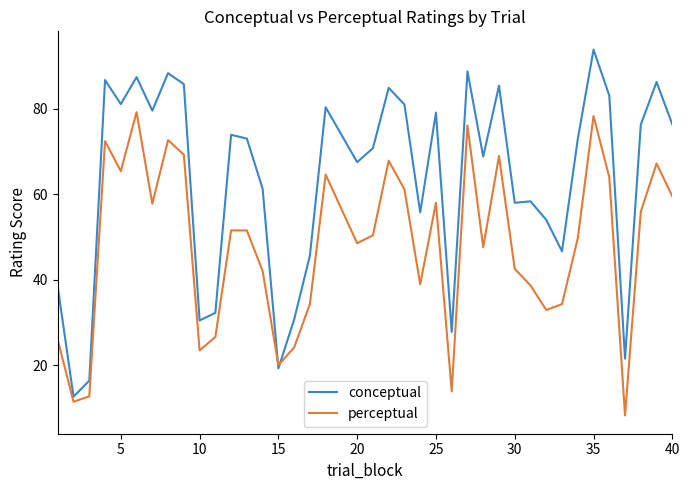

Which series has the widest spread of values?

conceptual